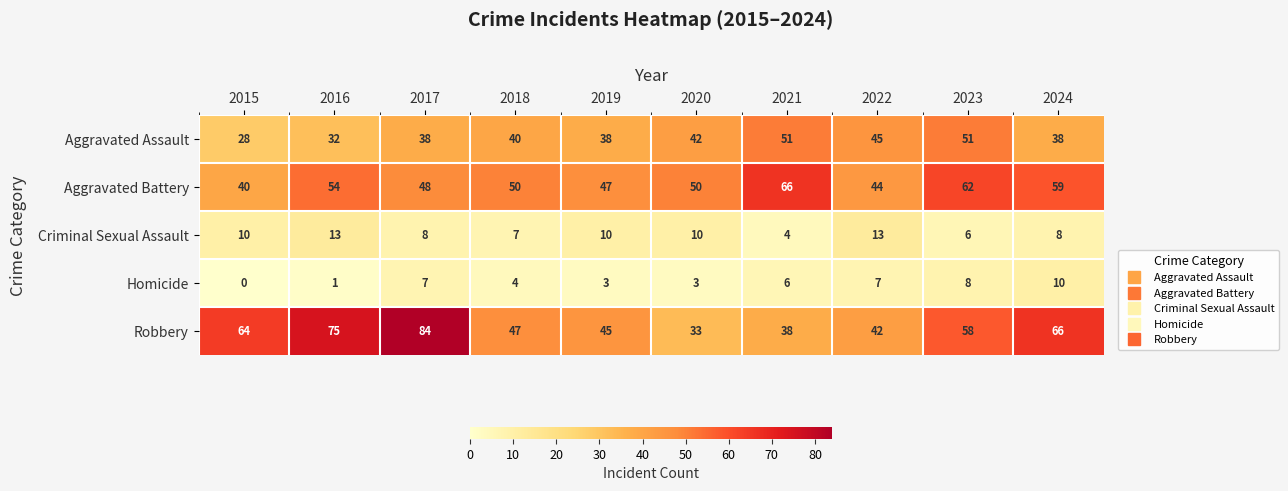

Between 2017 and 2023, which series saw the biggest shift?

Robbery